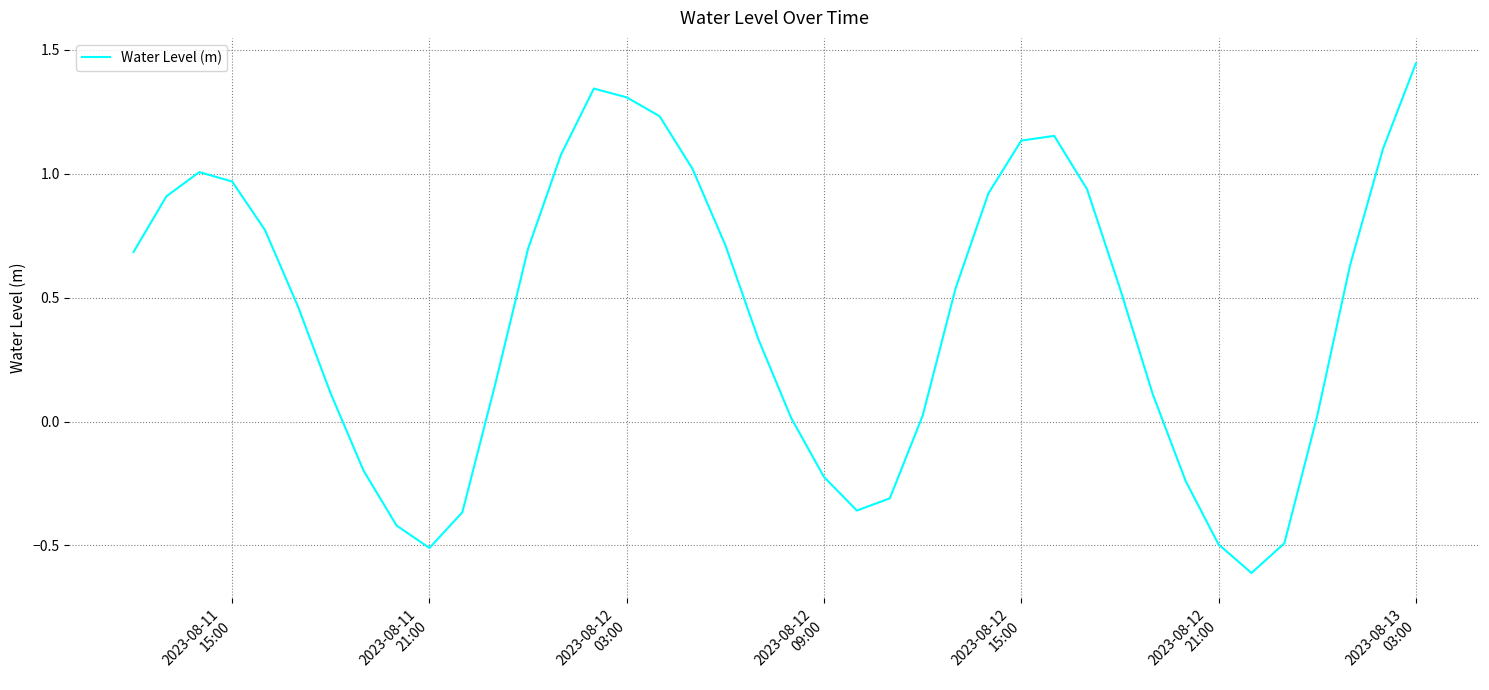

What is the difference between the maximum and minimum values?

2.1